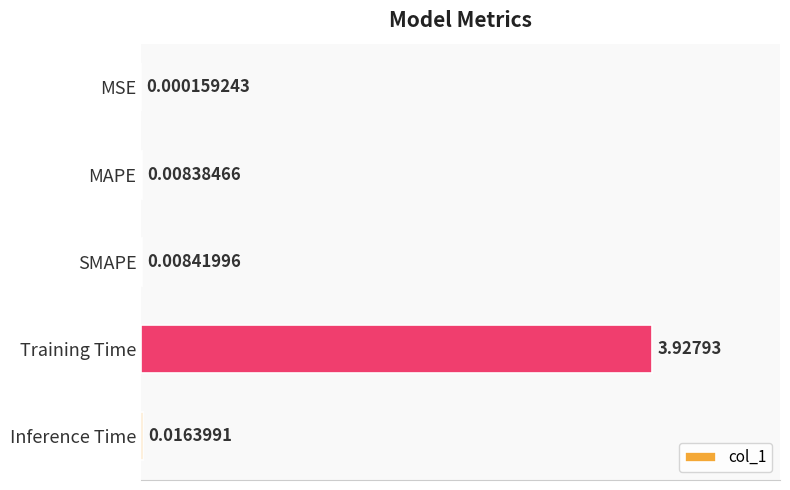

Which label corresponds to the largest value in the chart?

Training Time